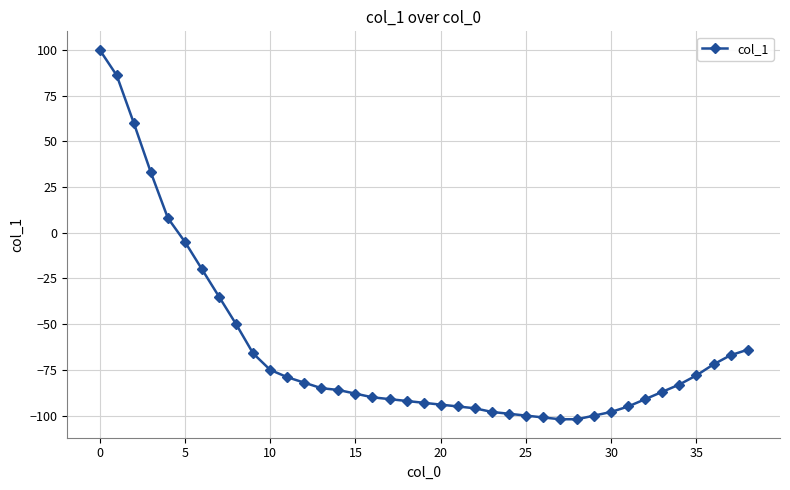

What is the value of the 16th point from the left?

-88